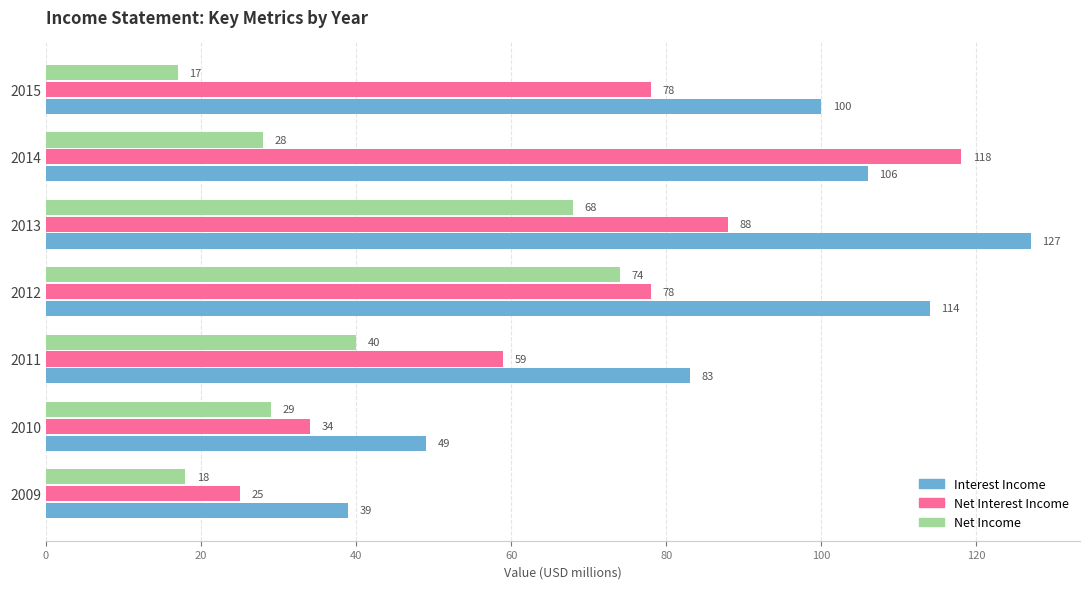

How many categories are shown in the chart?

7